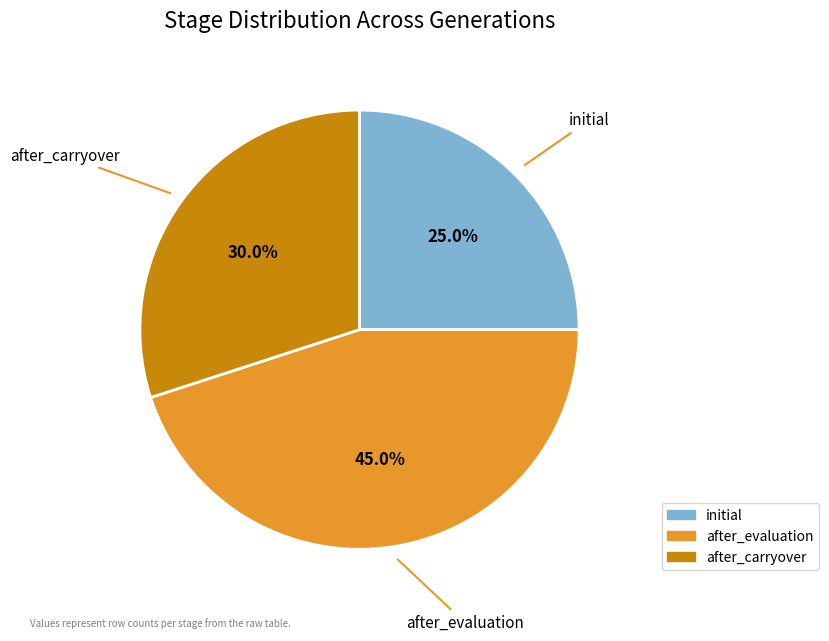

How many segments does this pie chart have?

3